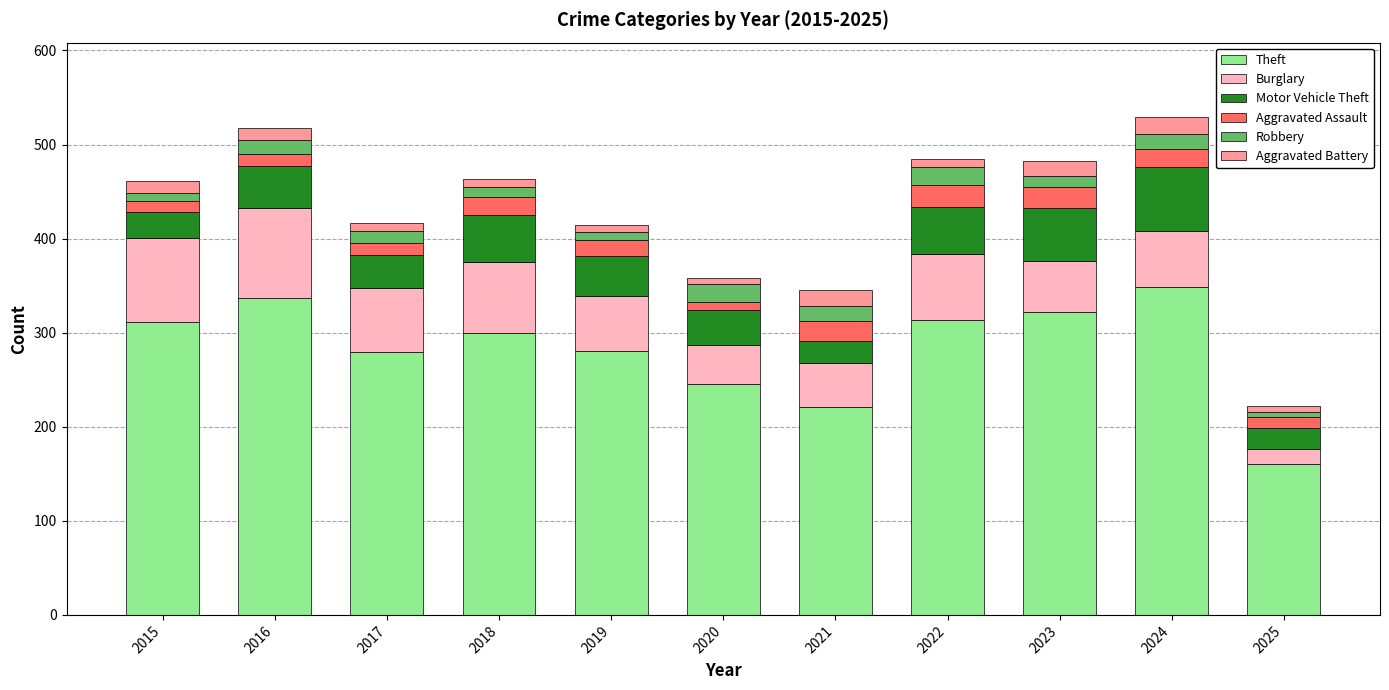

True or false: Theft has a value of 281 at 2019.

True